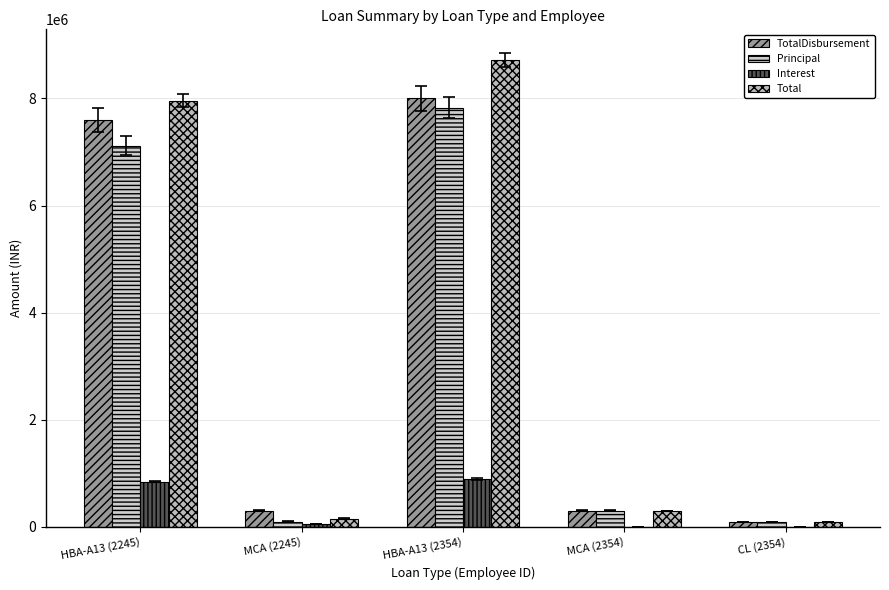

What is the maximum value shown in the chart?

8718301.3